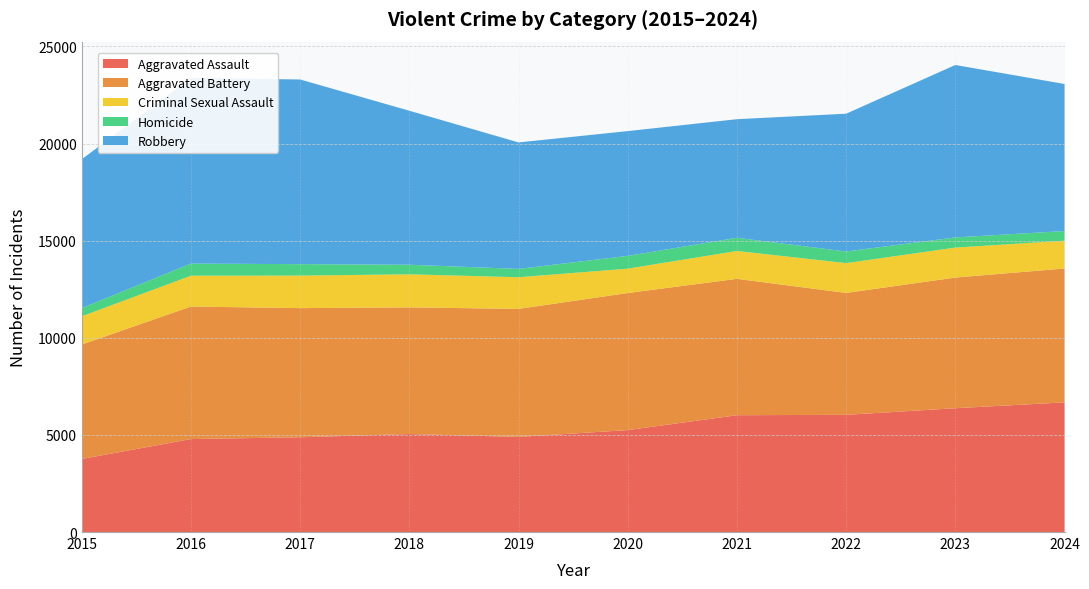

Reading left to right, transcribe all the data shown in this chart.

Aggravated Assault: 2015=3761	2016=4787	2017=4879	2018=5046	2019=4896	2020=5248	2021=6015	2022=6034	2023=6374	2024=6676
Aggravated Battery: 2015=5893	2016=6824	2017=6650	2018=6523	2019=6593	2020=7059	2021=7022	2022=6277	2023=6729	2024=6894
Criminal Sexual Assault: 2015=1452	2016=1585	2017=1674	2018=1701	2019=1630	2020=1254	2021=1435	2022=1535	2023=1543	2024=1431
Homicide: 2015=422	2016=626	2017=590	2018=493	2019=430	2020=658	2021=679	2022=599	2023=523	2024=498
Robbery: 2015=7665	2016=9559	2017=9509	2018=7929	2019=6512	2020=6425	2021=6106	2022=7095	2023=8879	2024=7570